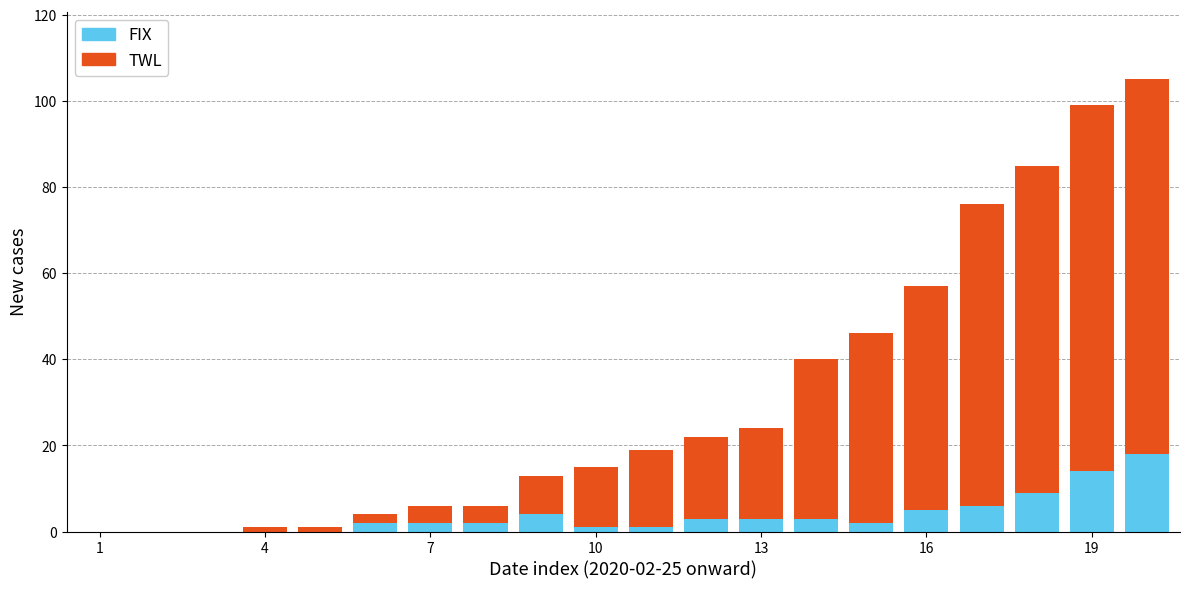

What is the maximum value for FIX?

18